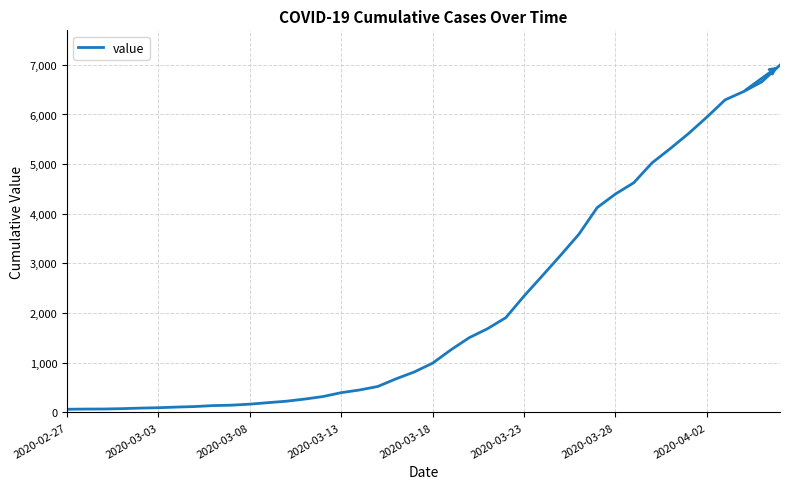

Does the chart have visible grid lines?

Yes